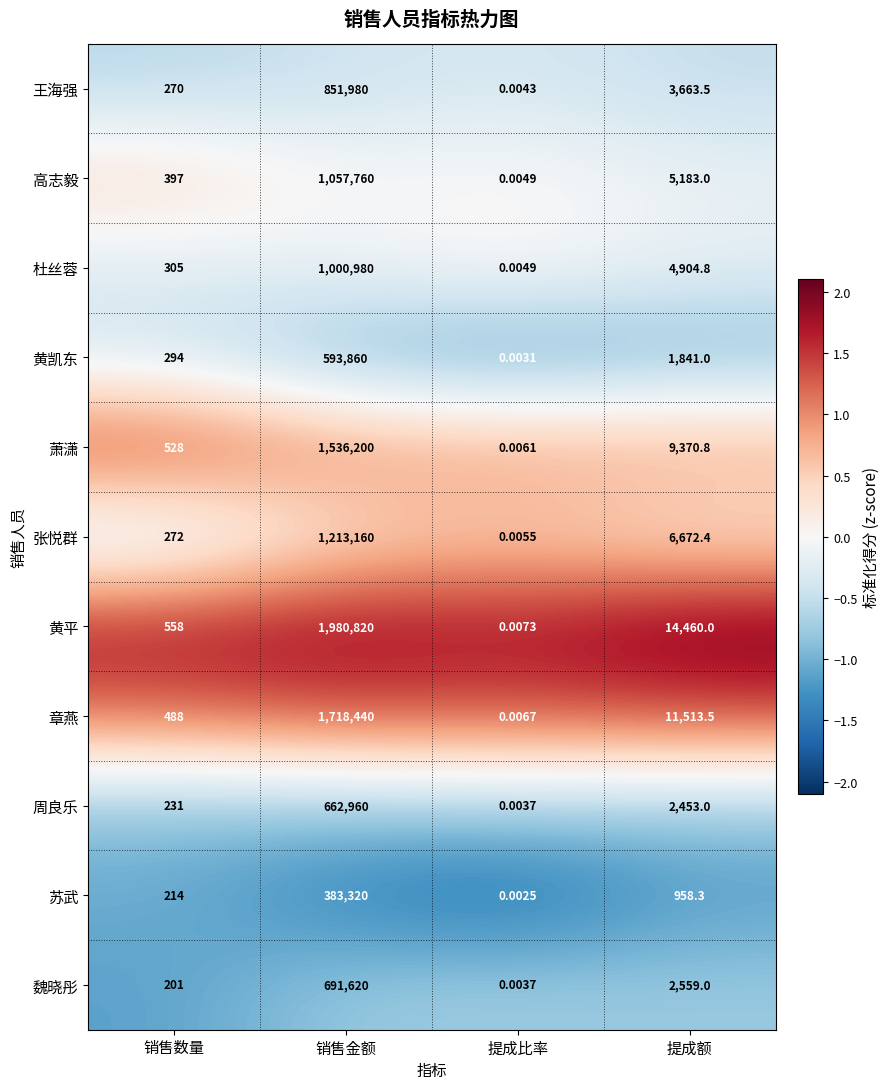

Which series changed the most between 销售金额 and 提成额?

黄平